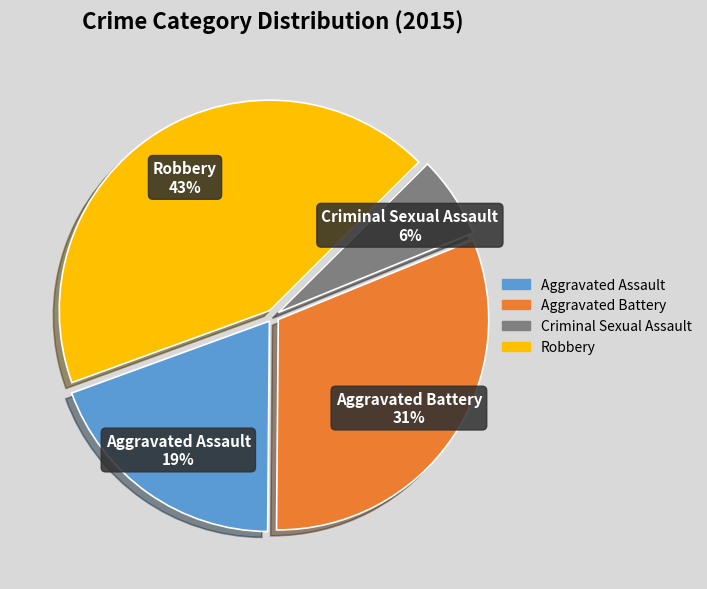

How many segments does this pie chart have?

4